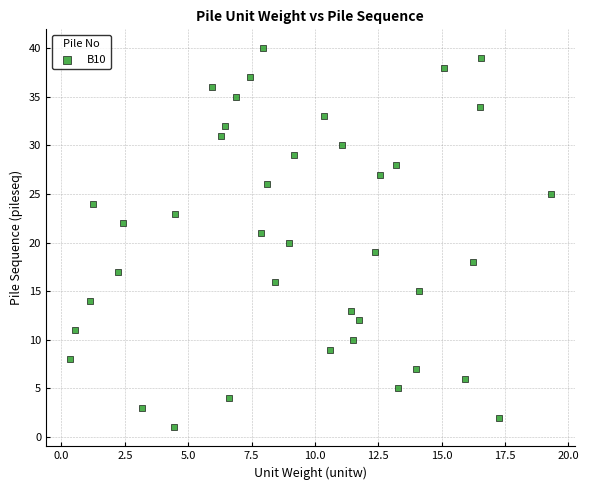

What is the range of Y values (max minus min)?

39